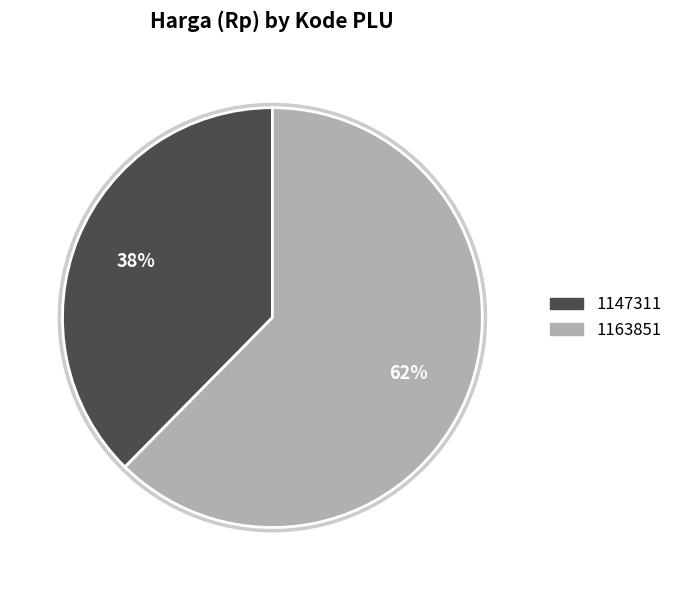

Rank the categories by value from lowest to highest.

1147311, 1163851